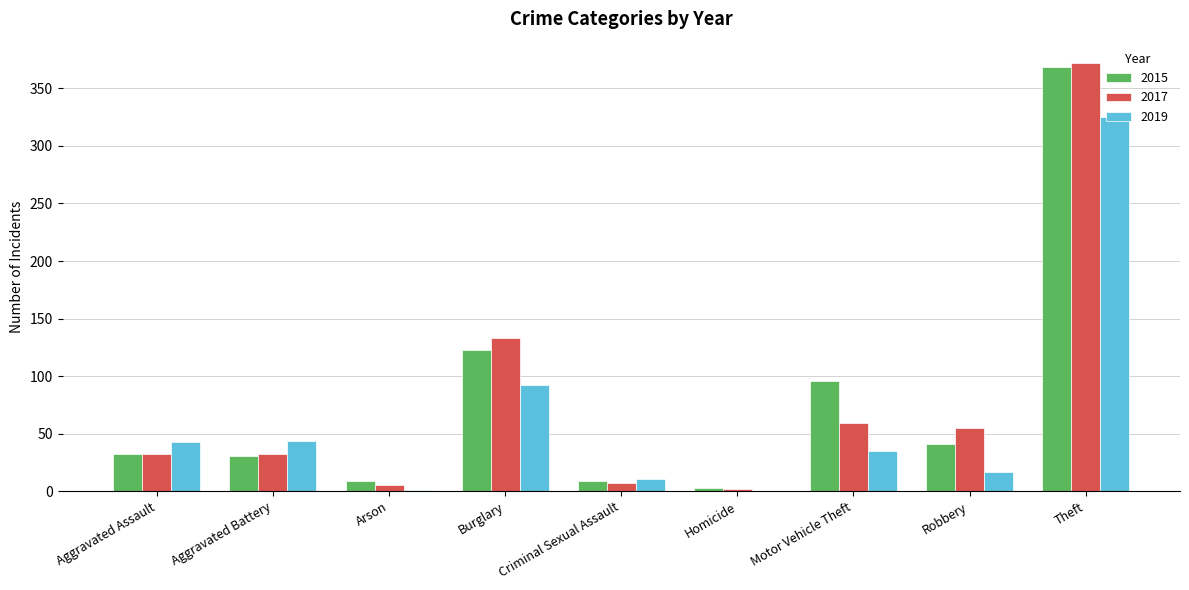

Is the value of 2019 at Motor Vehicle Theft greater than the value of 2017 at Homicide?

Yes